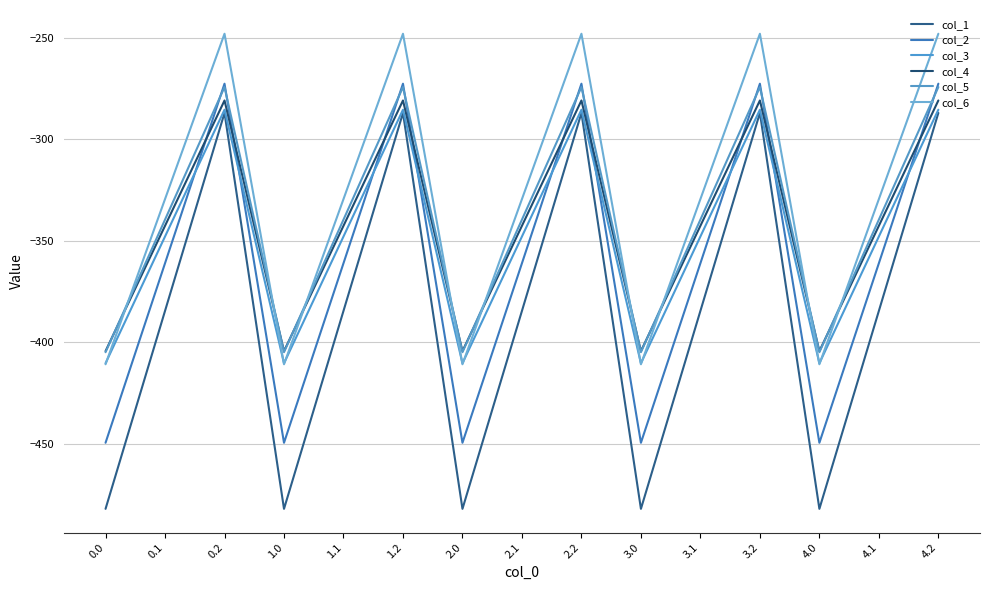

Does the chart have visible grid lines?

Yes